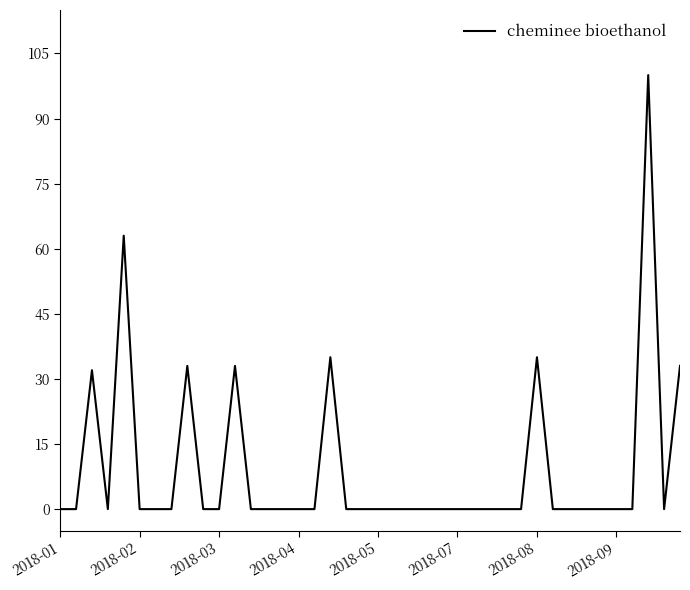

How many lines are shown in the chart?

1